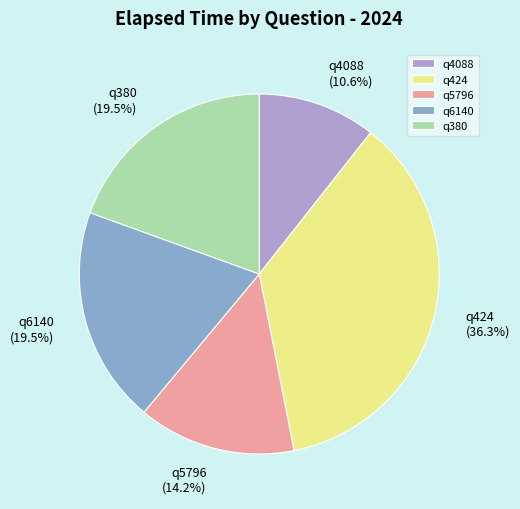

To the nearest percent, what is the difference between the largest and smallest slice percentages?

26%